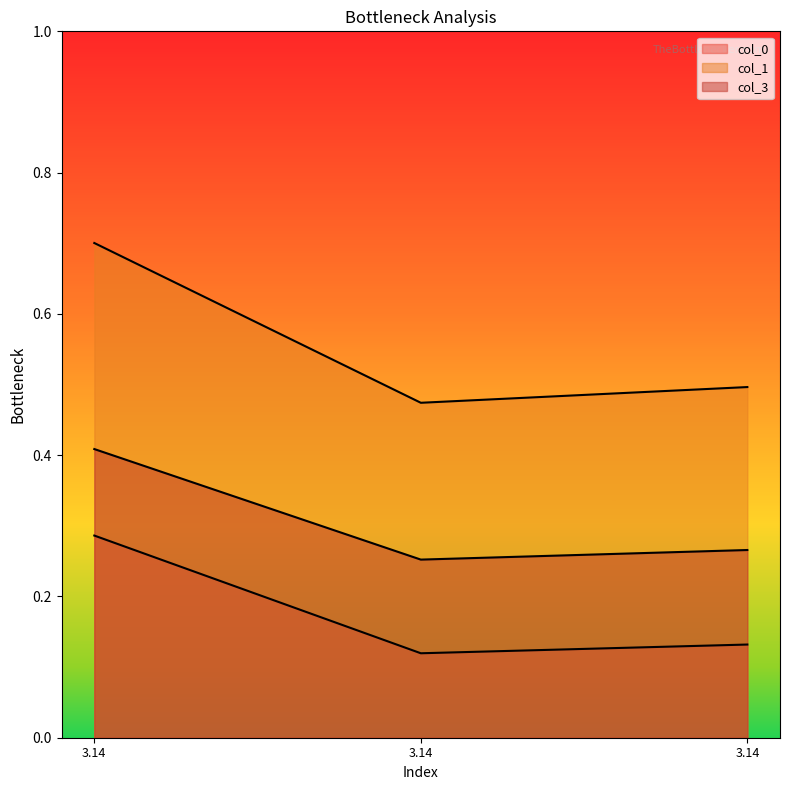

How many lines are shown in the chart?

3